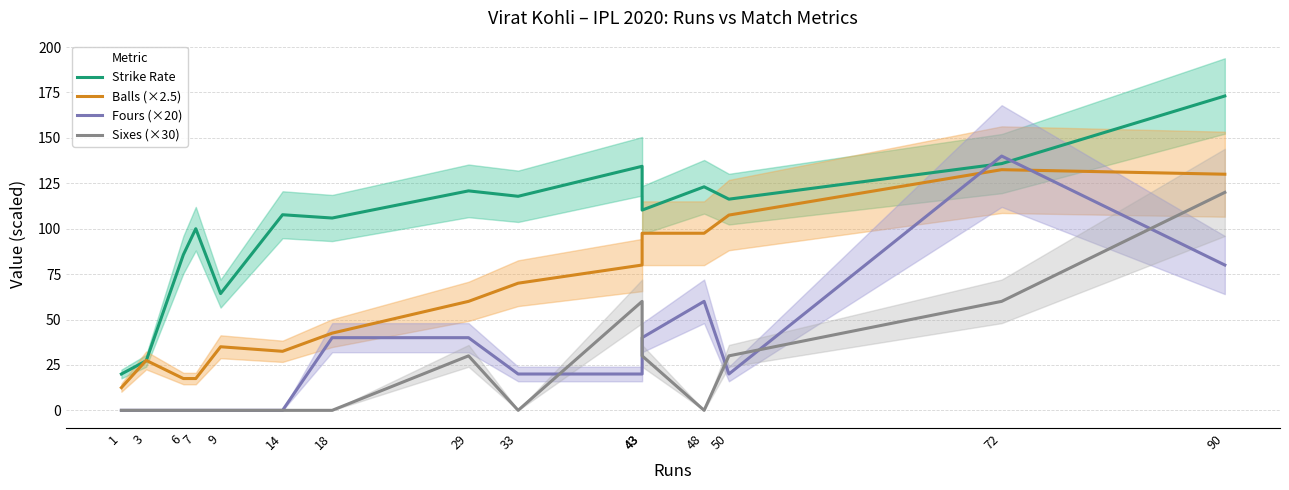

How many values in the Balls (×2.5) series exceed 60?

7